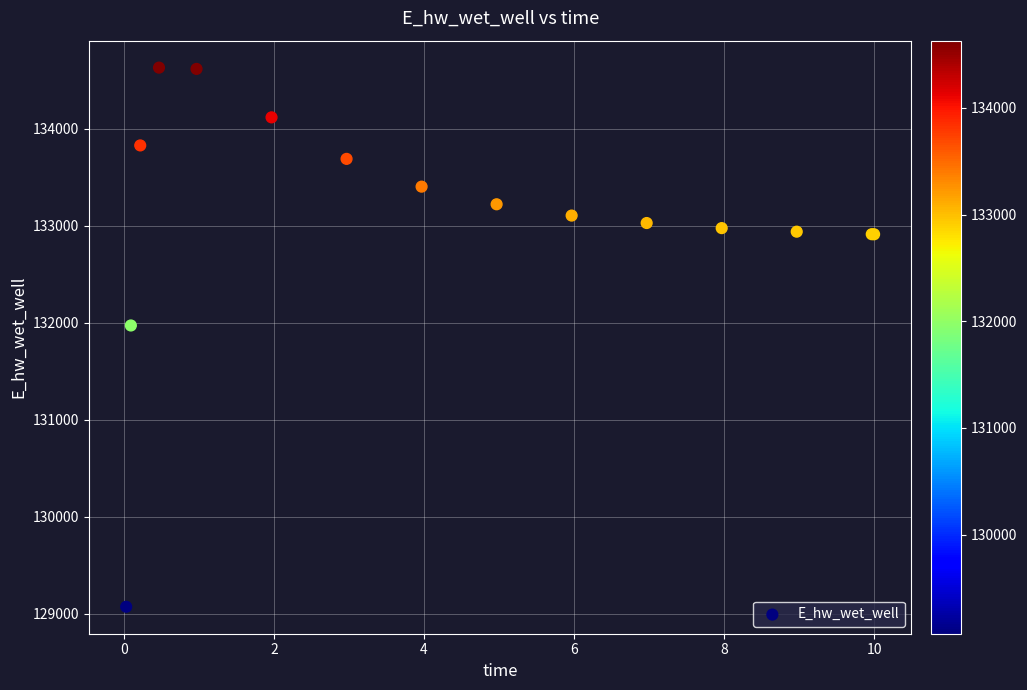

What Y value in the scatter plot is closest to 131850?

131971.9